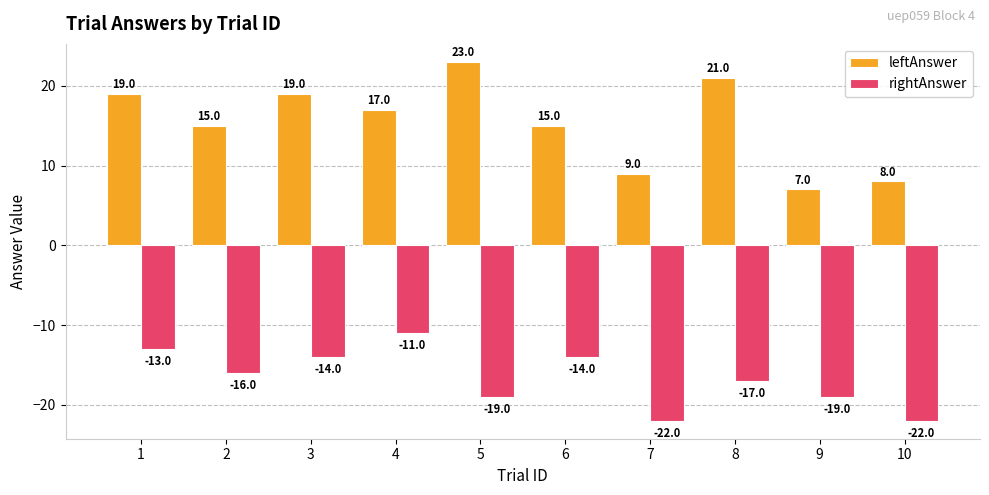

Where does the leftAnswer series first go above 17?

1